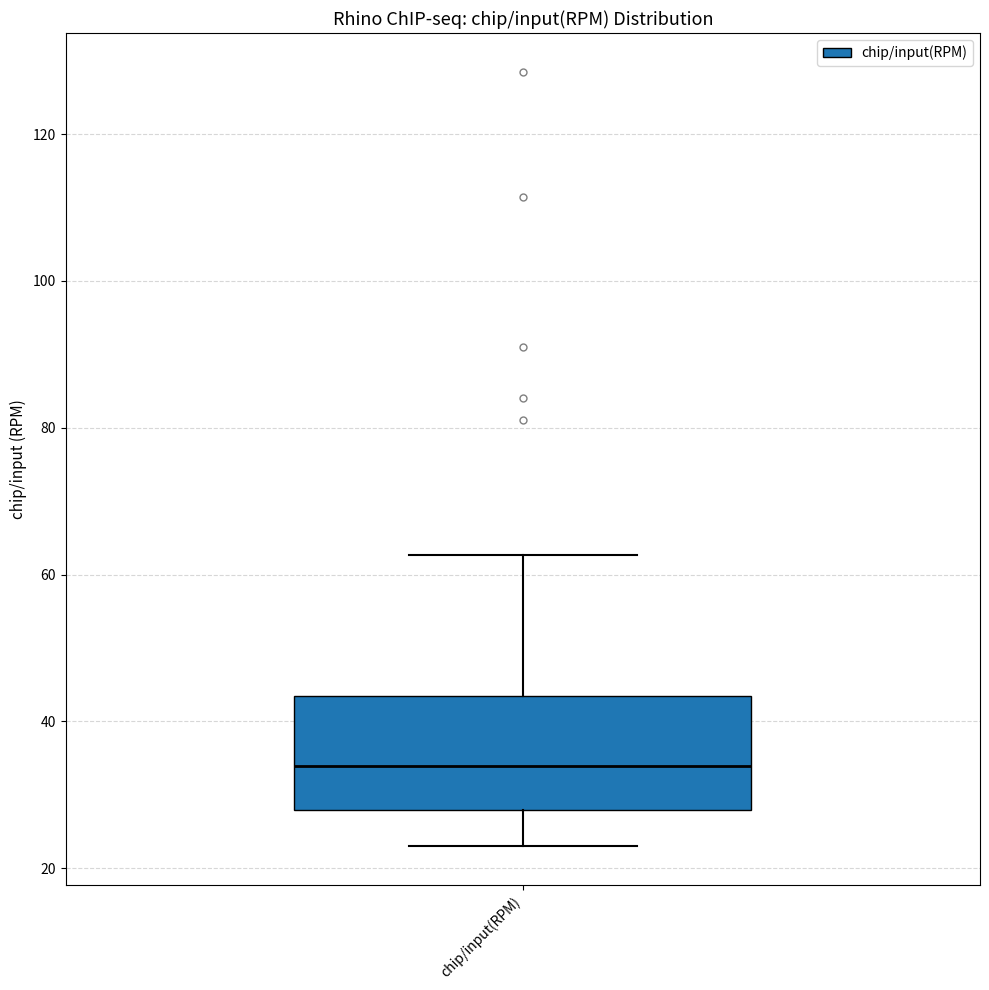

Read this box plot against the y-axis: the position of the median line, the range covered by the box, and the ends of both whiskers. The values are not printed on the chart, so give them approximately, as read against the axis.

median 34, box 28 to 44, whiskers 24 to 62